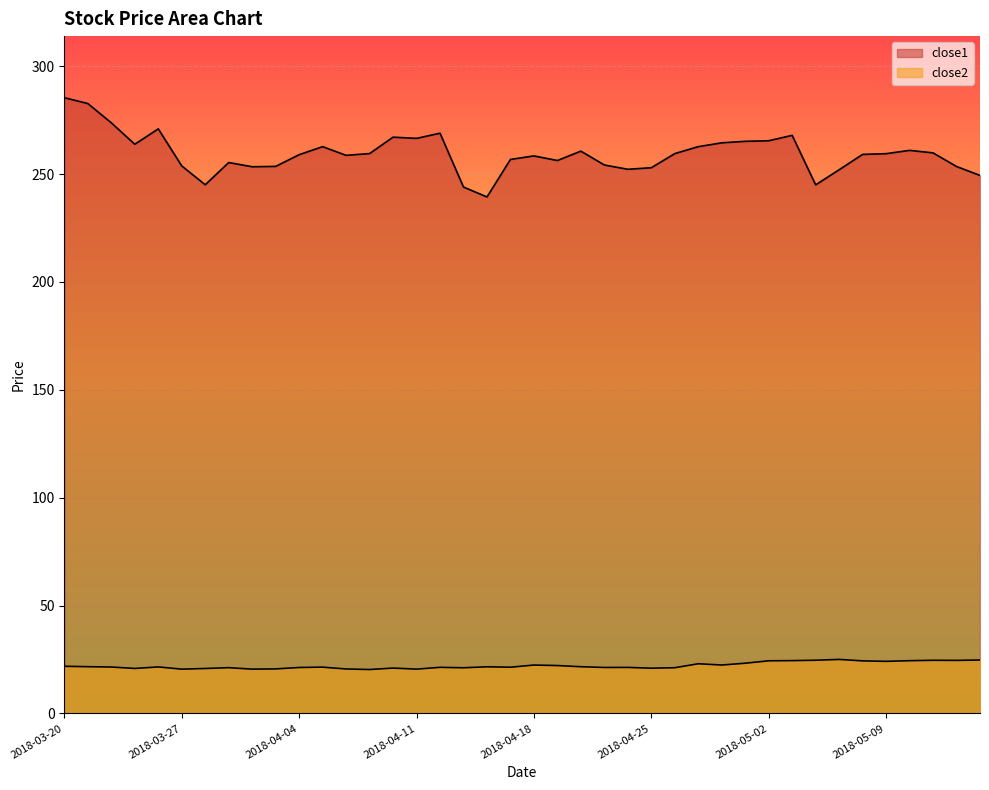

What is the sum of the close1 values at 2018-04-13 and 2018-04-27?

506.7